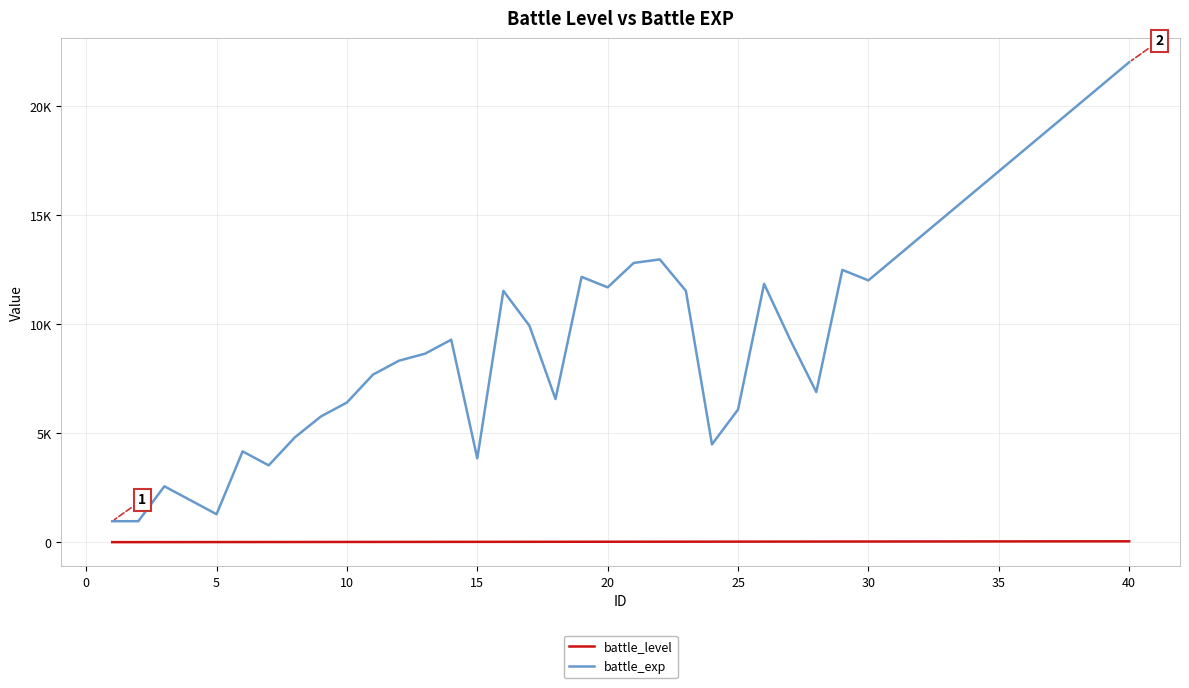

What is the greatest value displayed?

22000